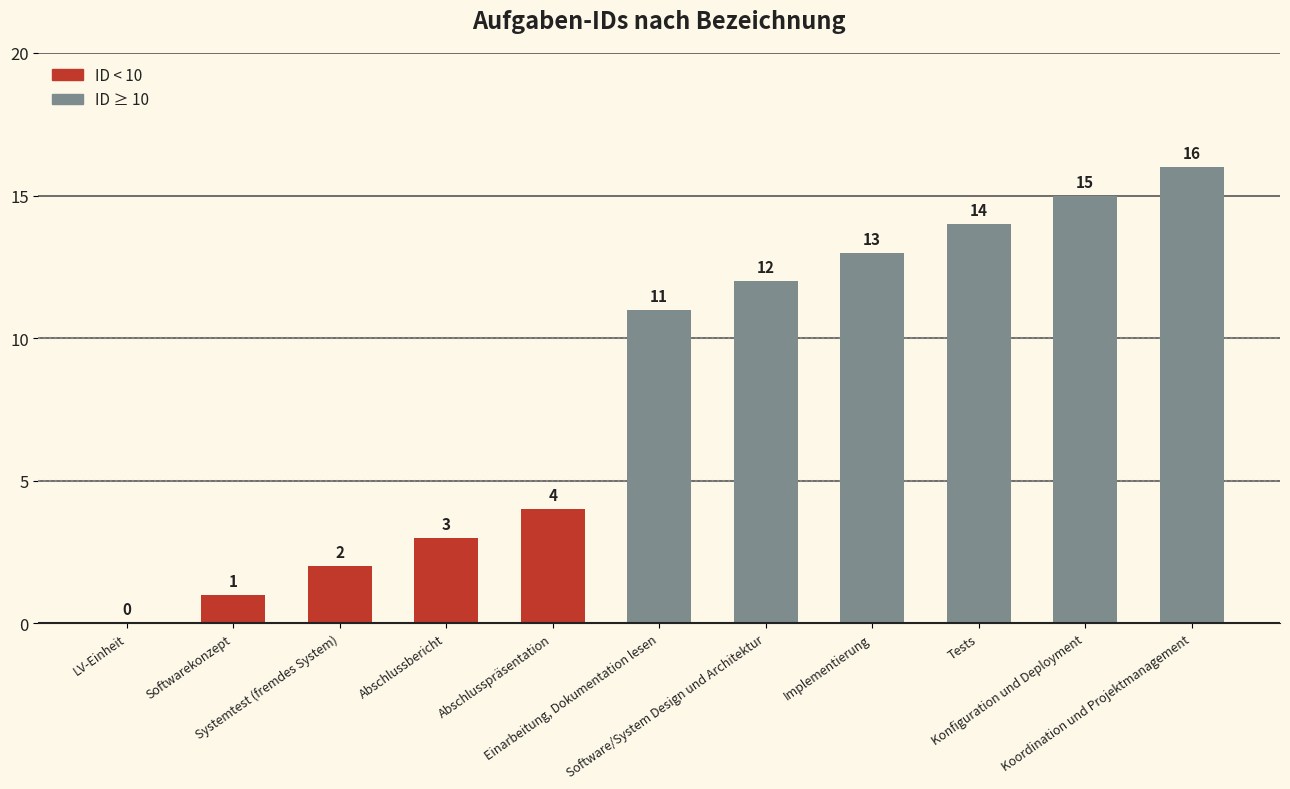

How many positive values are there?

10